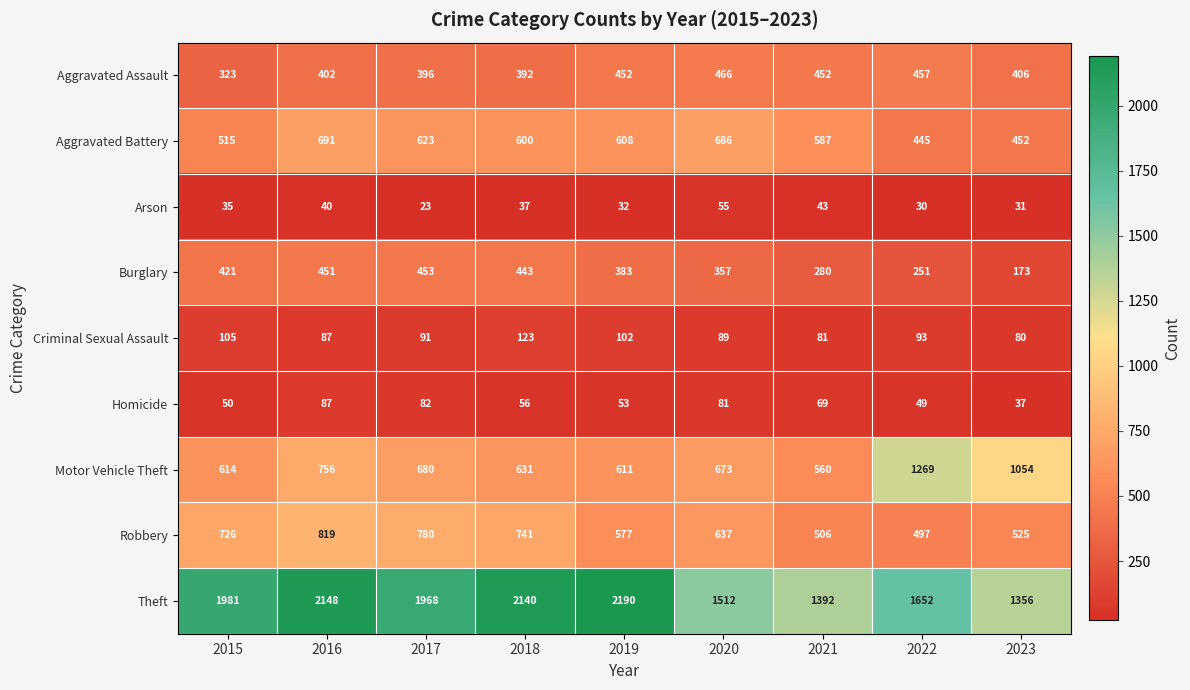

At which category is the sum across all series the highest?

2016